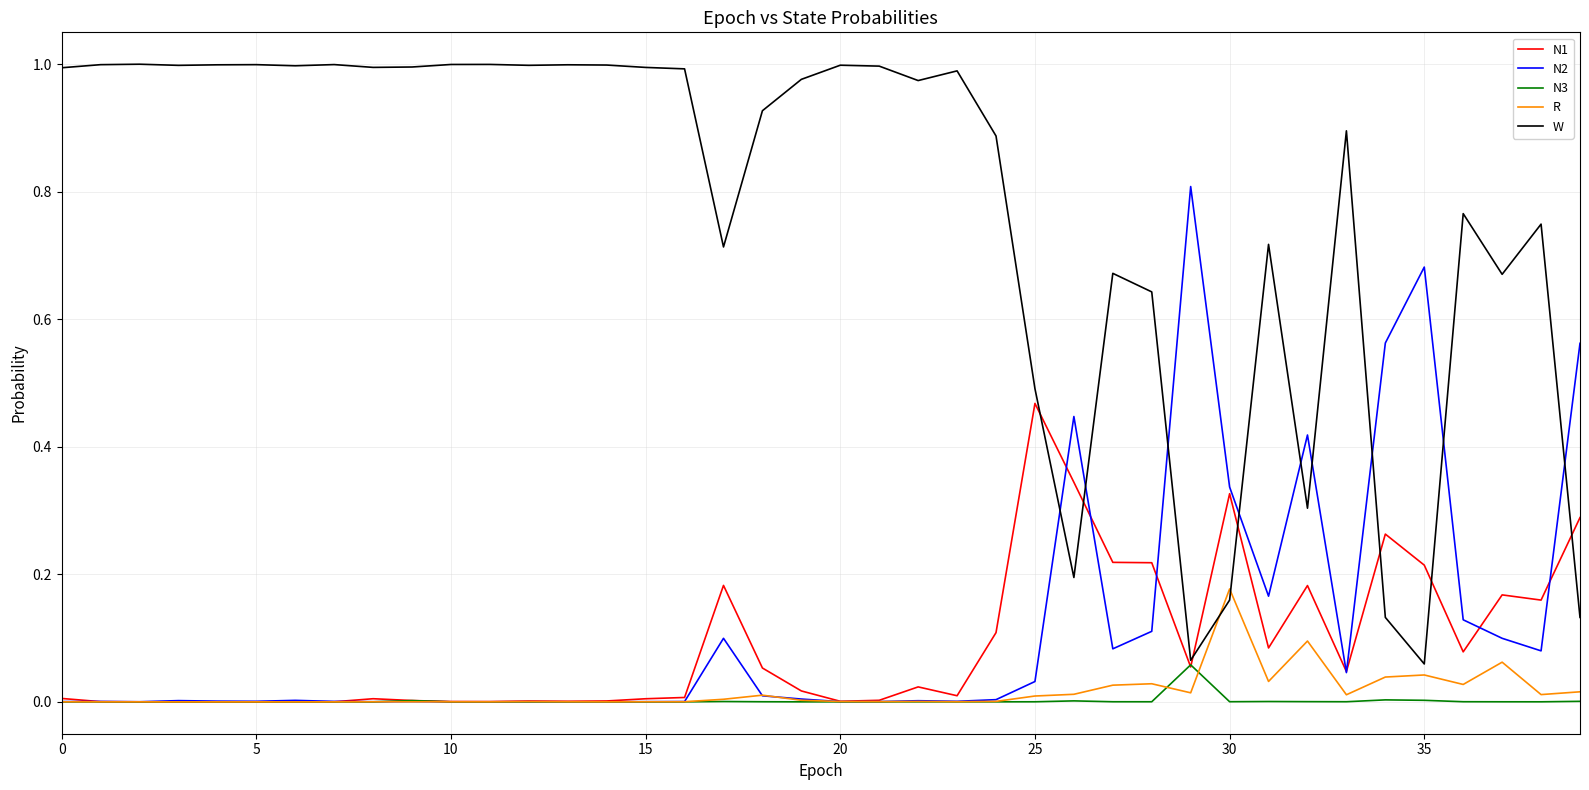

How many times do N2 and W cross each other?

9